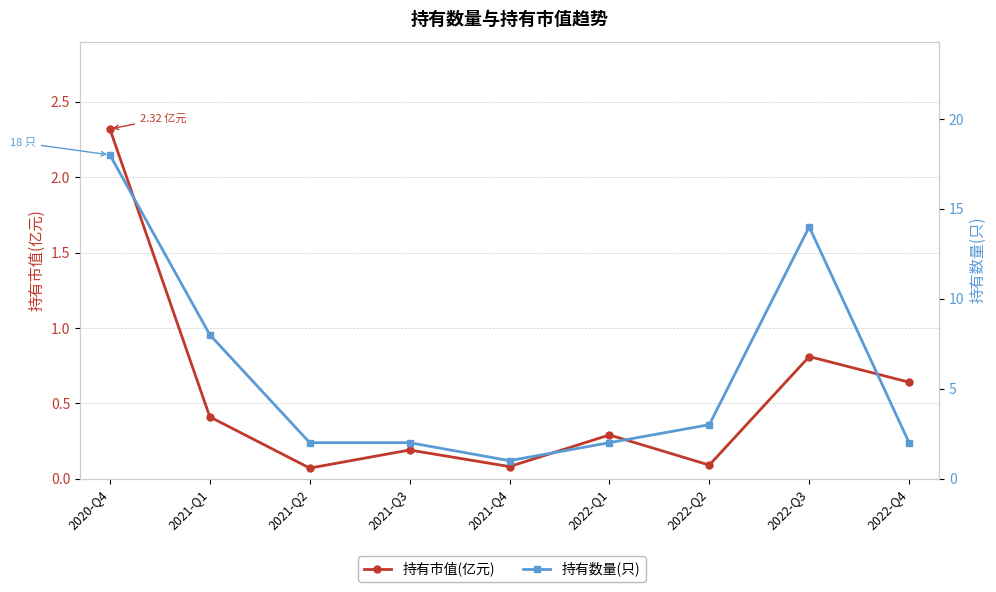

The value of 持有数量(只) at 2022-Q2 is 5.4. True or false?

False